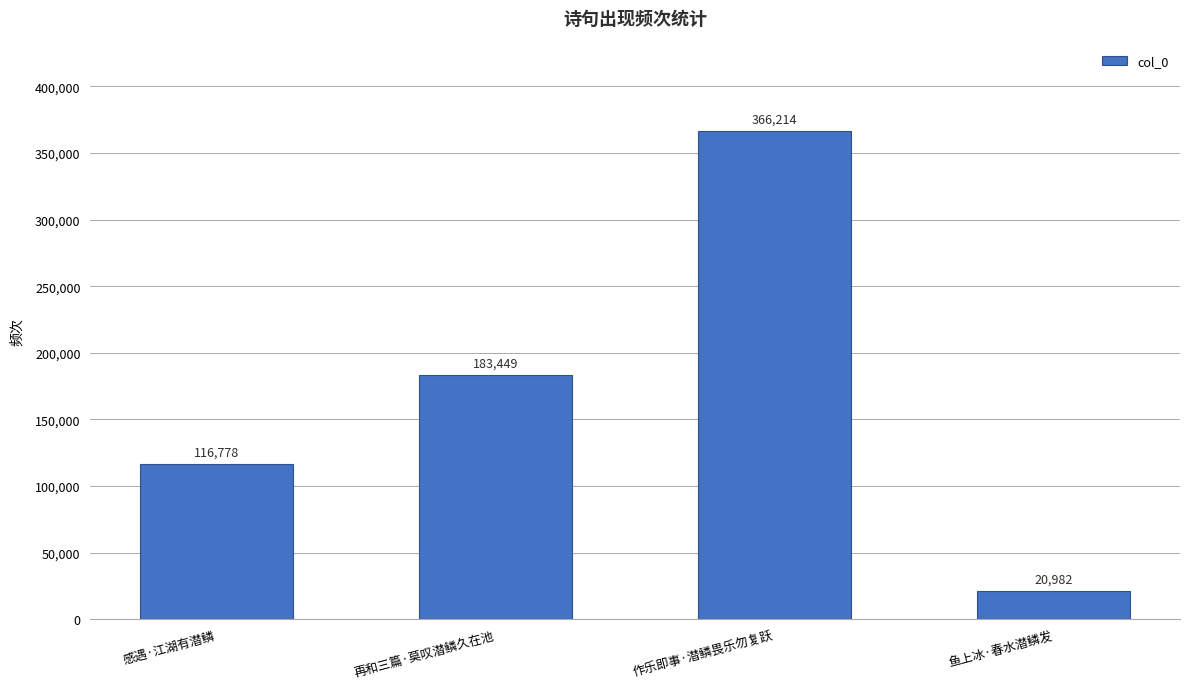

List the labels in order of value, largest first.

作乐即事·潜鳞畏乐勿复跃, 再和三篇·莫叹潜鳞久在池, 感遇·江湖有潜鳞, 鱼上冰·春水潜鳞发